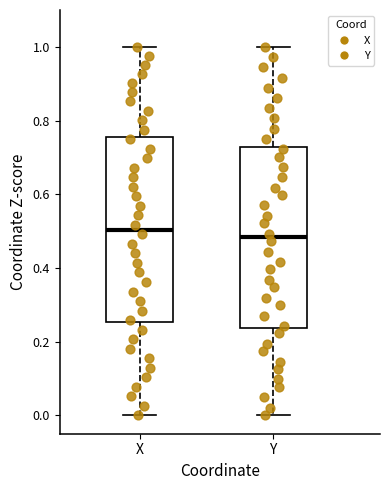

Which box has the lowest median line?

Y